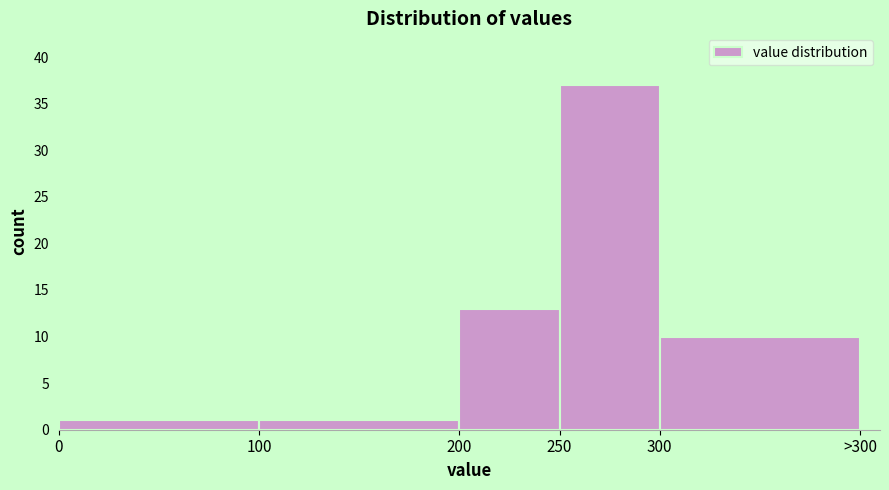

Reading left to right, what are all the values shown in this chart?

0=1	100=1	200=13	250=37	300=10